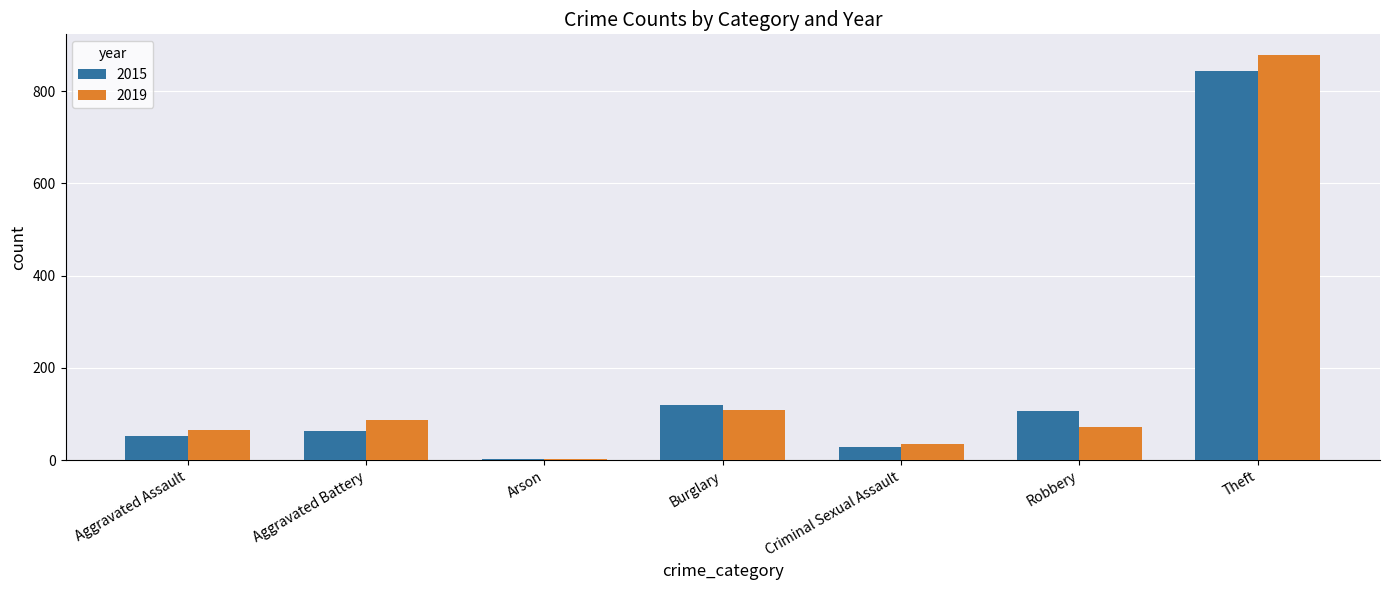

Reading left to right, transcribe all the data shown in this chart.

2015: 52	63	2	119	28	107	844
2019: 65	86	2	108	35	72	879